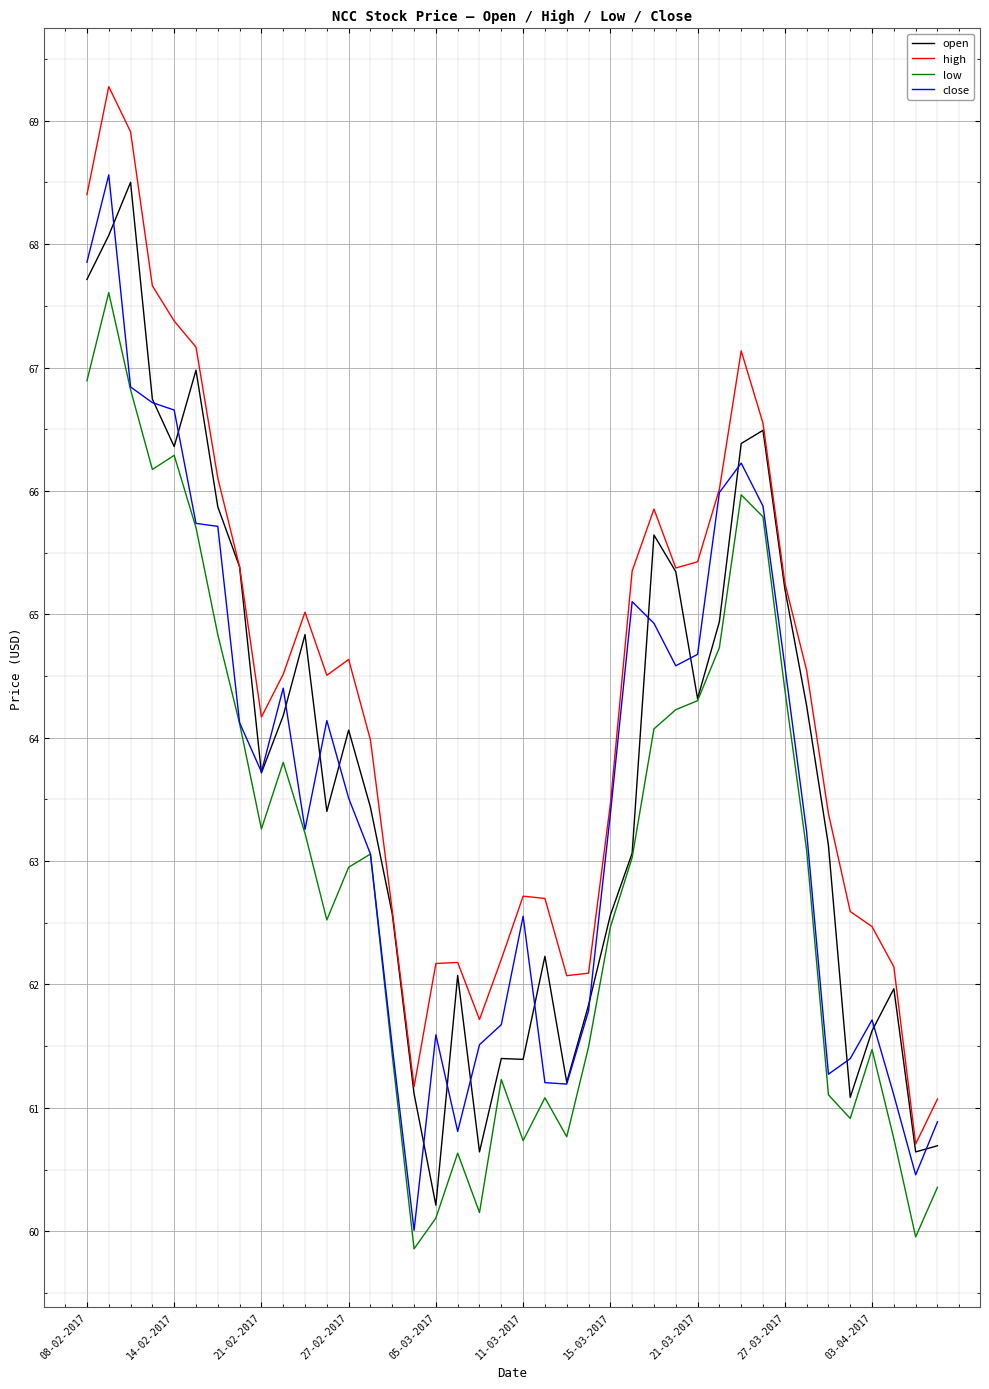

Which series has the largest total across all categories?

high